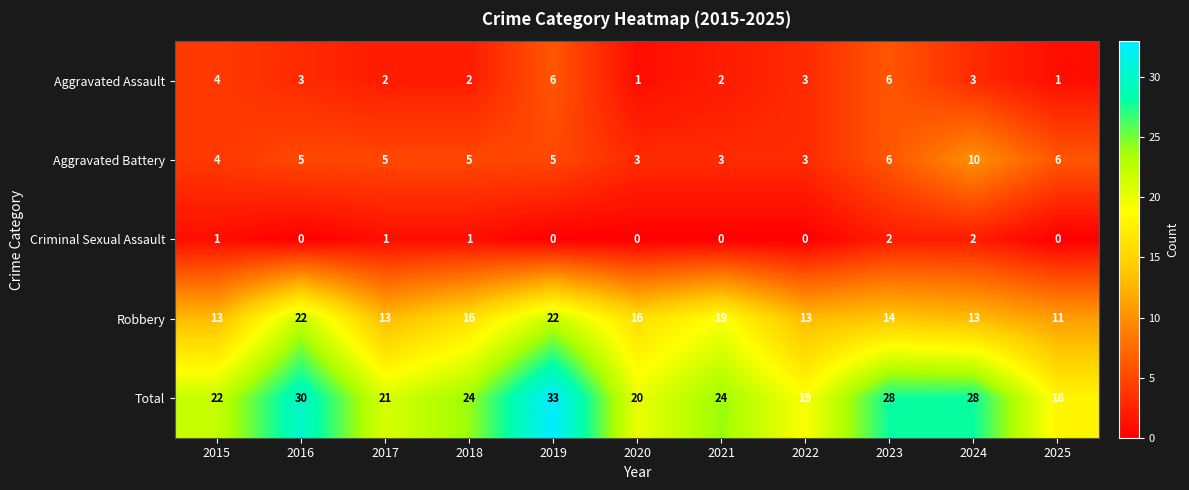

Read the Total value at 2019, to the nearest 5.

35